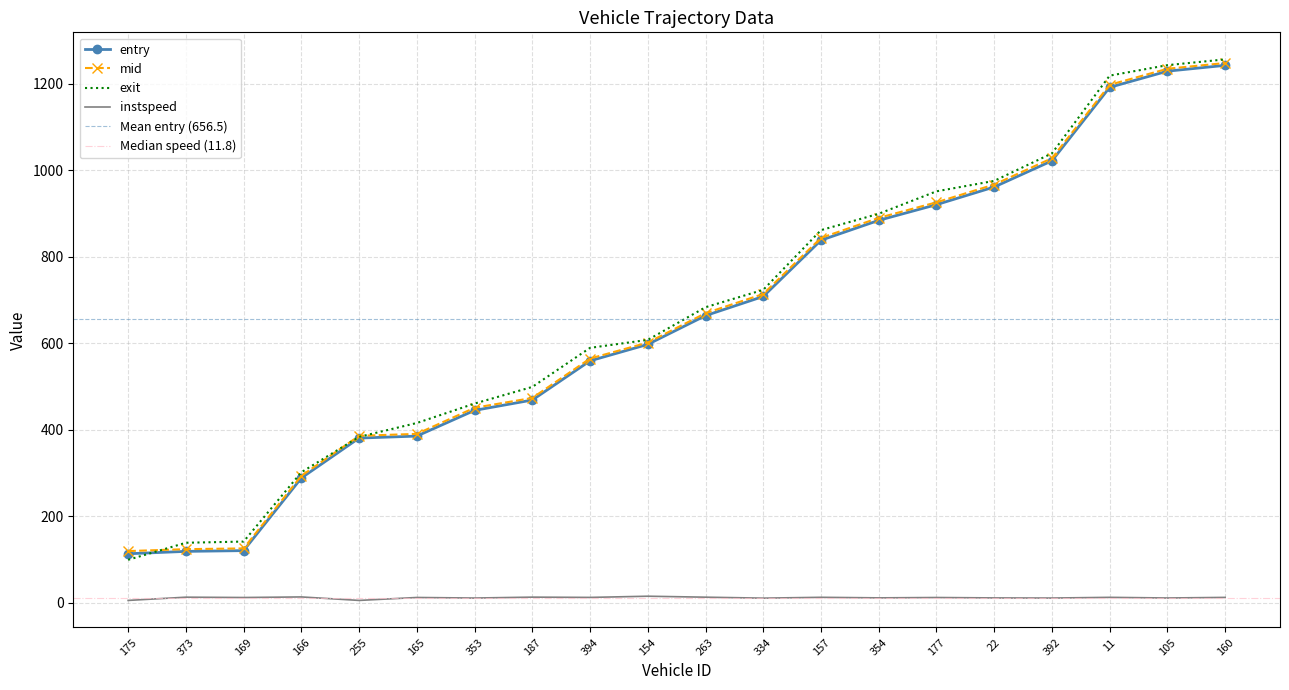

Reading left to right, what are all the values shown in this chart?

entry: 112.9	118.4	120.2	288.1	380.4	384.9	444.4	468.3	558.9	597.0	663.4	707.7	837.7	883.7	920.0	960.8	1021.3	1191.2	1228.6	1242.0
mid: 119.1	123.5	125.3	293.0	385.5	390.1	450.4	473.1	564.2	601.1	669.0	713.5	843.1	889.4	925.4	966.5	1027.3	1197.0	1234.2	1247.5
exit: 98.9	138.3	141.1	301.4	383.1	415.2	460.1	498.6	588.9	607.4	682.8	723.0	861.1	898.9	950.8	974.9	1038.5	1218.3	1242.5	1255.8
instspeed: 5.0	12.5	11.7	13.1	5.0	11.8	10.5	12.6	12.0	14.7	12.5	10.3	12.2	10.9	11.7	10.8	10.5	12.1	10.6	12.0